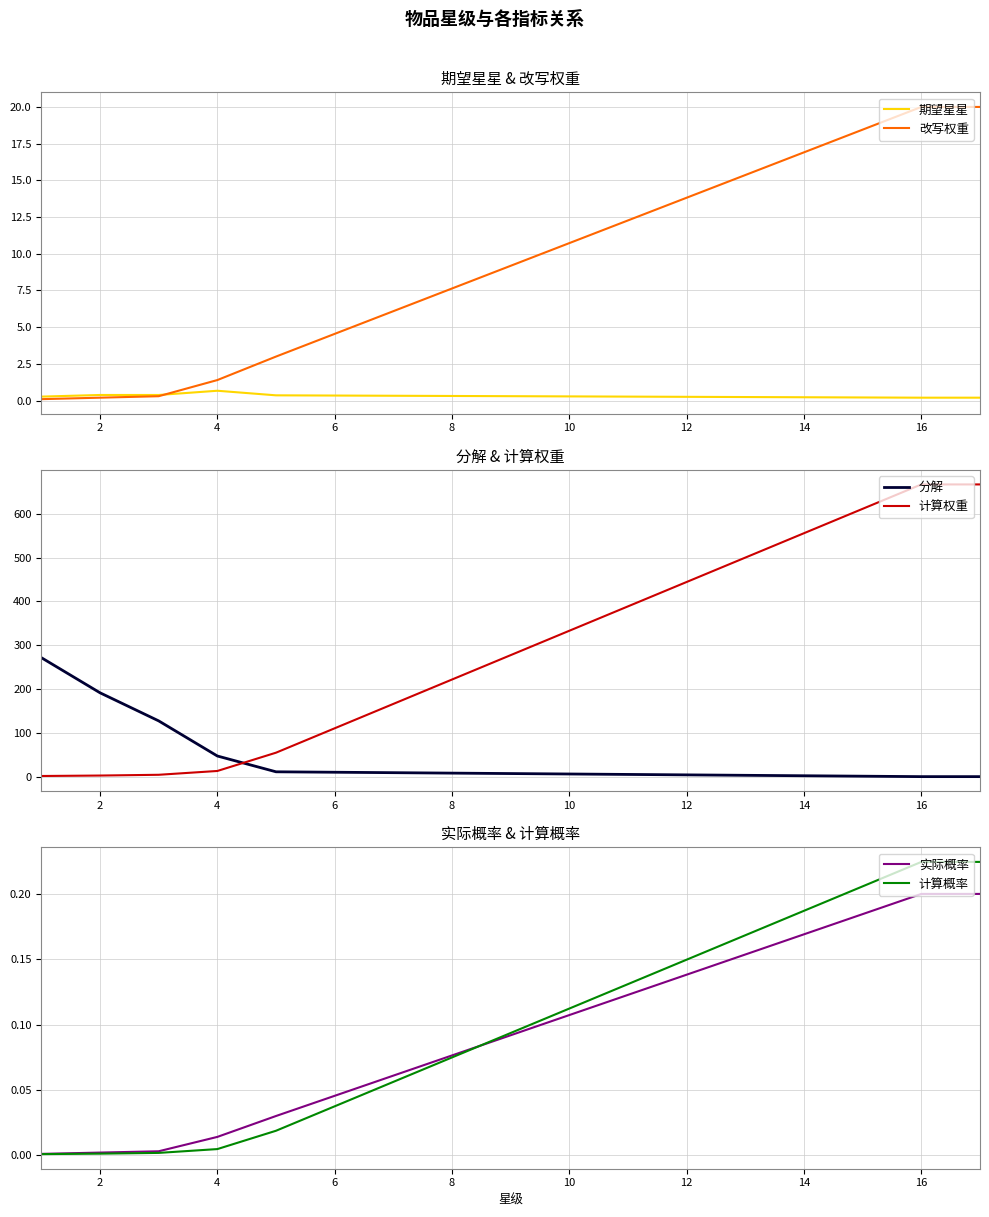

The 改写权重 series shows 1.4 at 4. True or false?

True